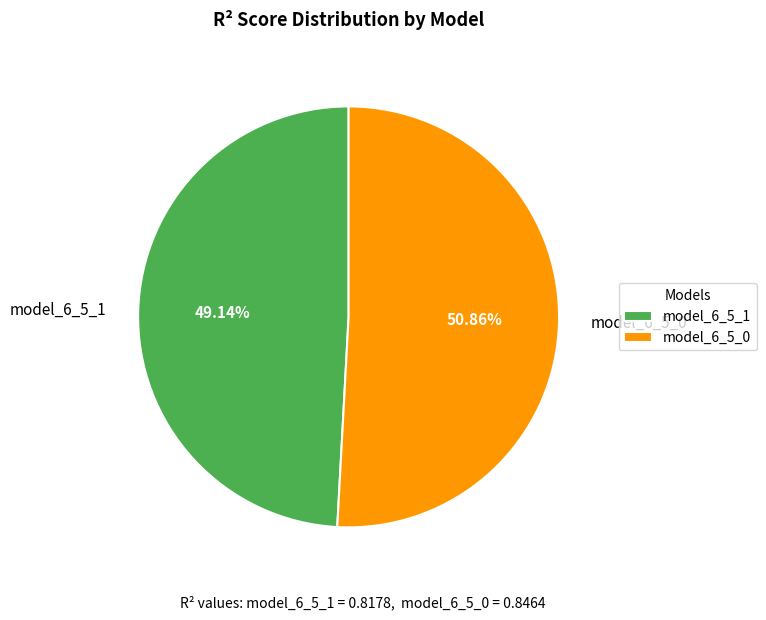

How many slices are in this pie chart?

2